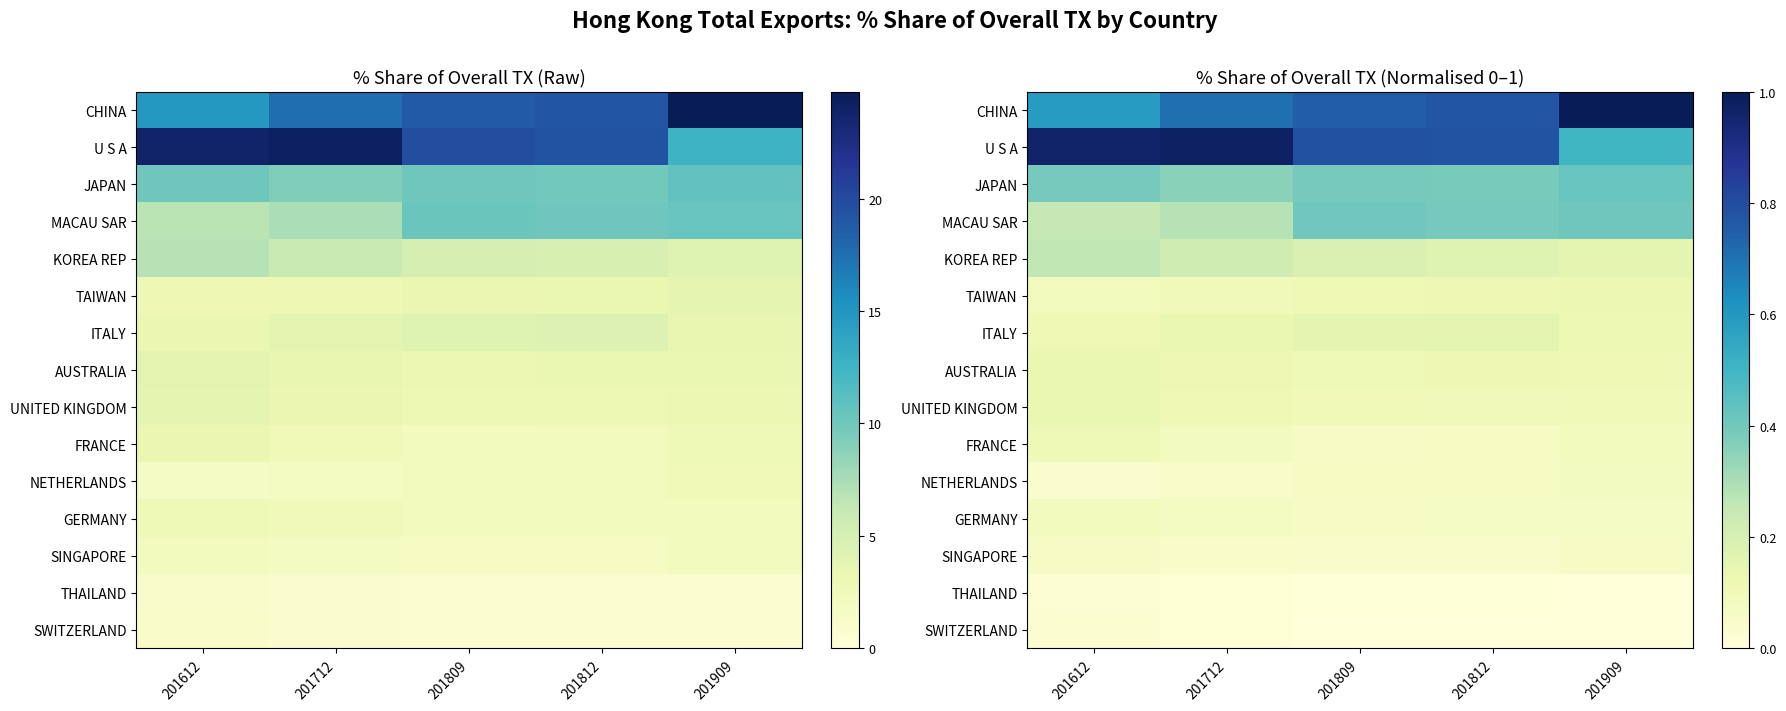

True or false: U S A has a value of 0.4 at 201809.

False